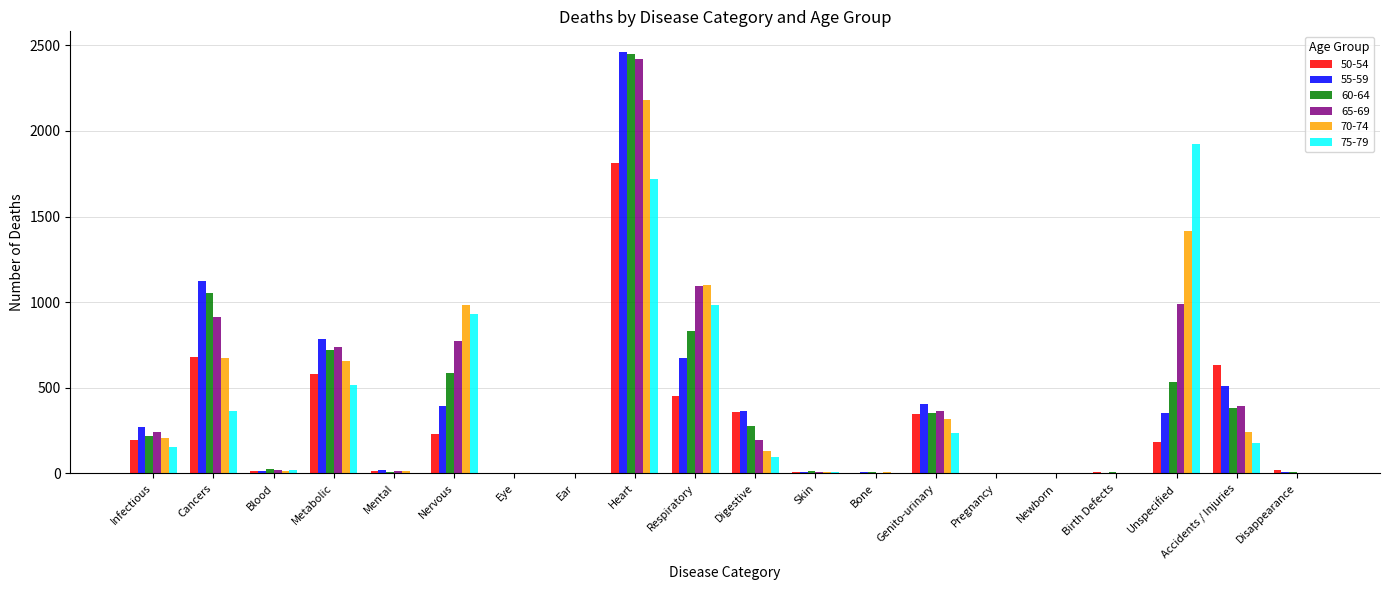

Count the number of categories in the chart.

20